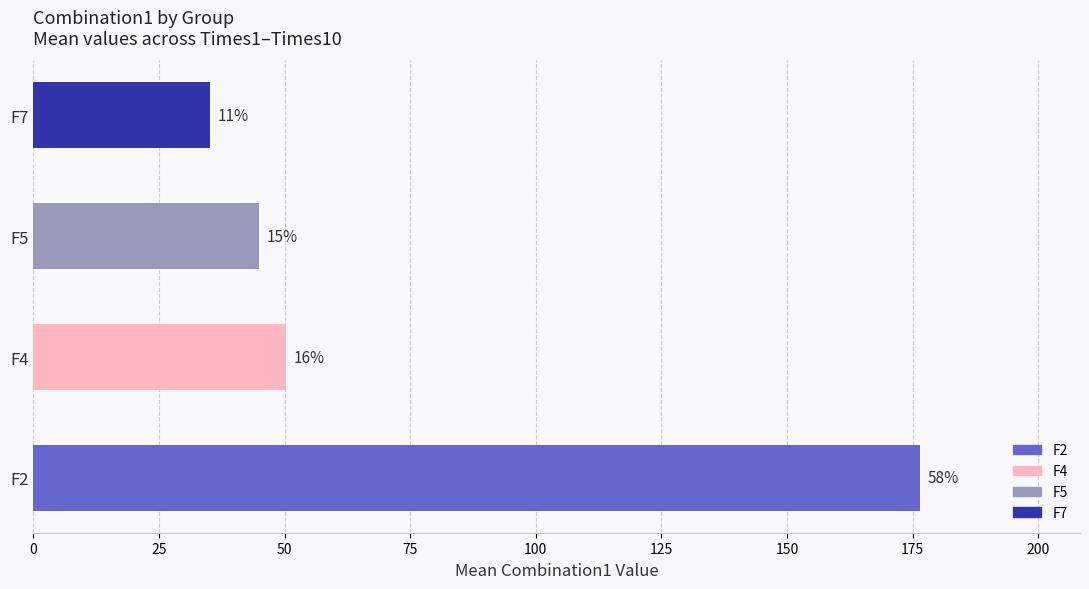

Are the bars horizontal?

Yes